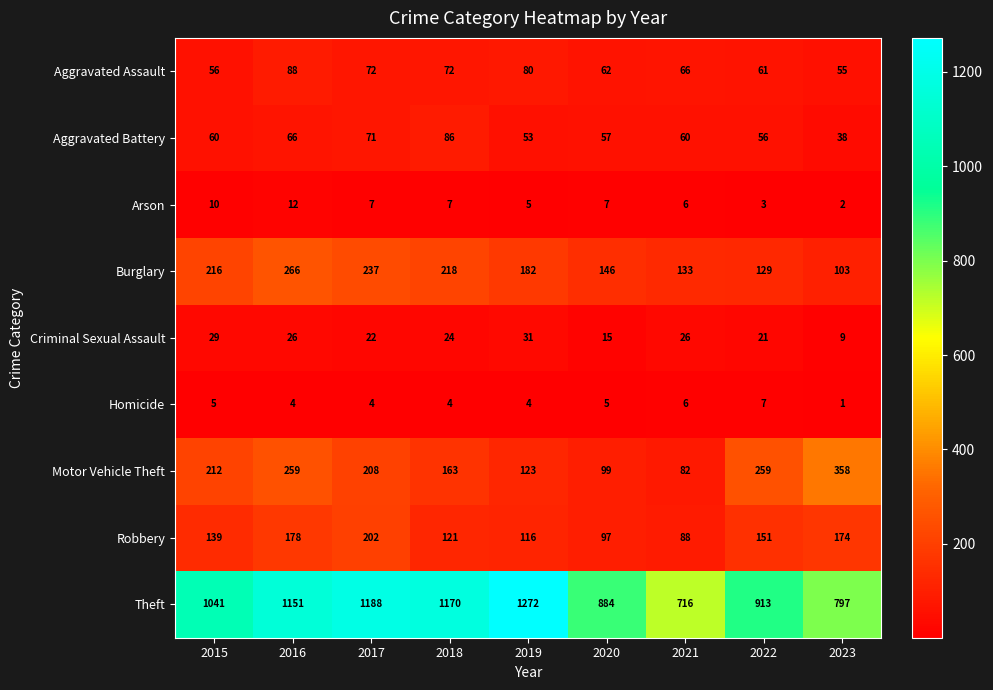

What is the difference between the highest and lowest values at 2022?

910